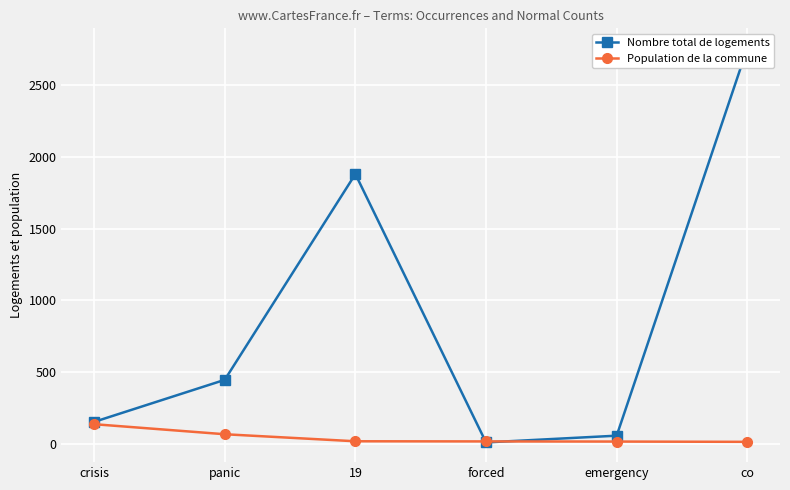

Reading right to left, list all the values displayed in this chart.

Nombre total de logements: co=2759	emergency=58	forced=11	19=1881	panic=447	crisis=154
Population de la commune: co=15	emergency=17	forced=18	19=19	panic=68	crisis=138